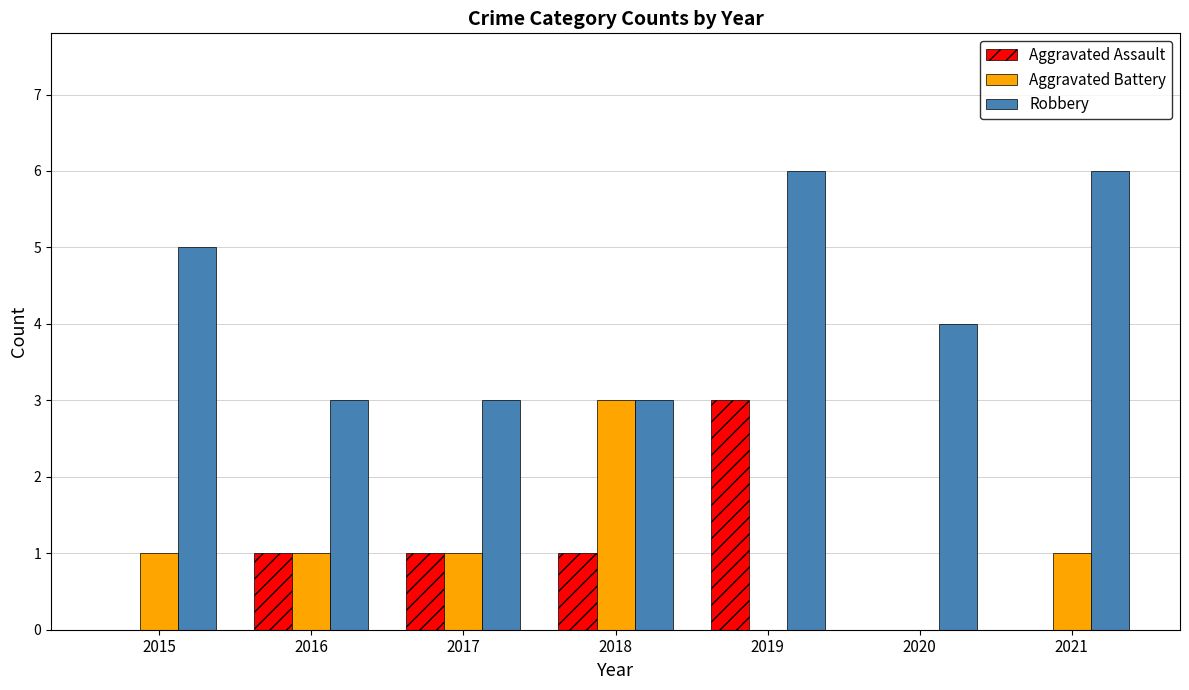

What is the spread (max minus min) of values at 2016?

2